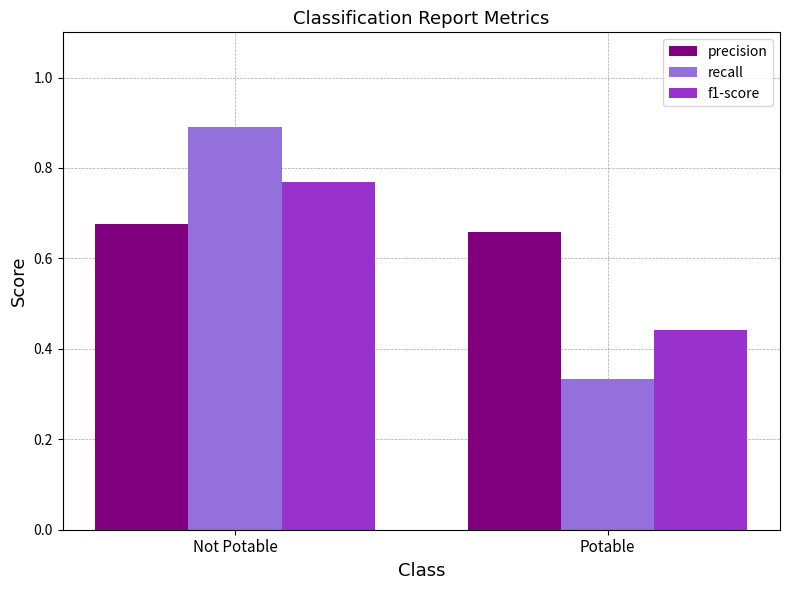

List the series in order of their peak value, highest first.

recall, f1-score, precision